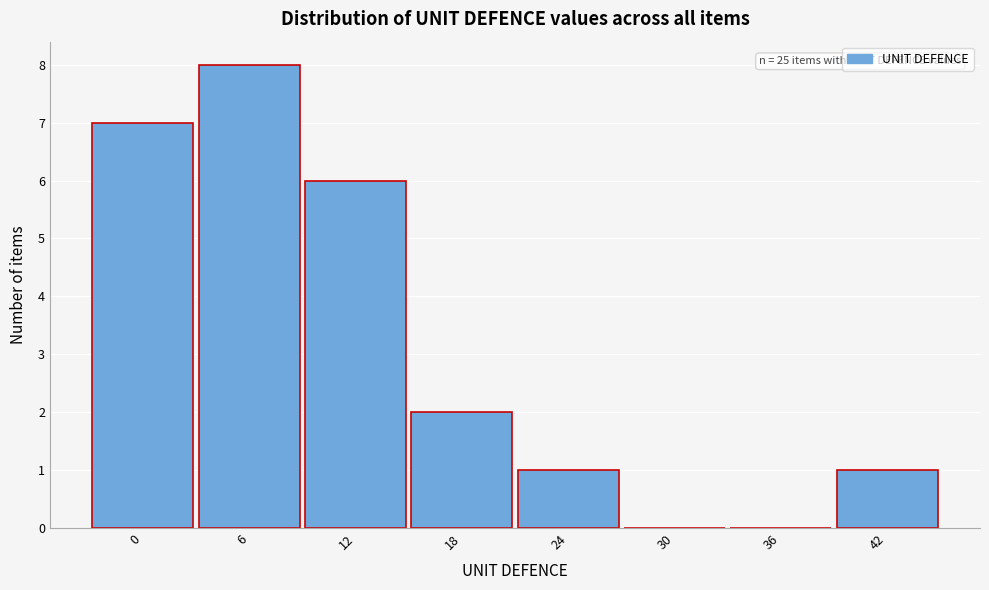

Between 36 and 24, which is larger?

24